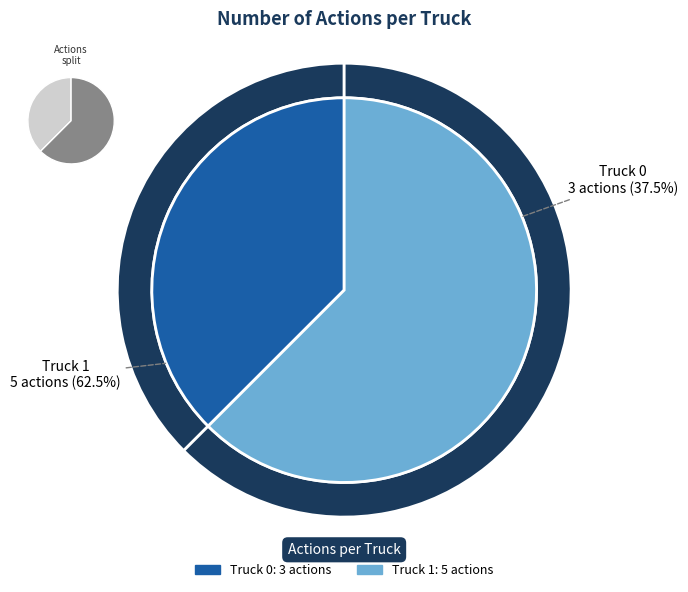

To the nearest percent, what is the combined percentage of Truck 0 and Truck 1?

100%